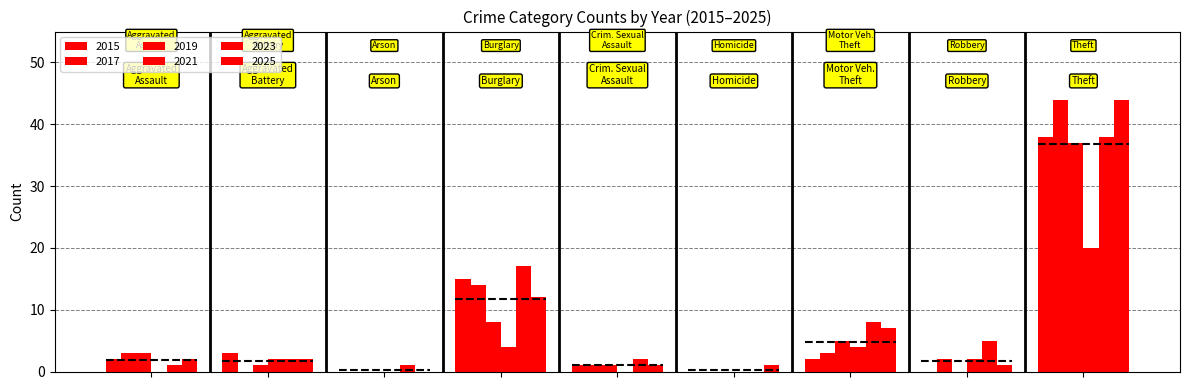

The value of 2019 at Robbery is 0. True or false?

True